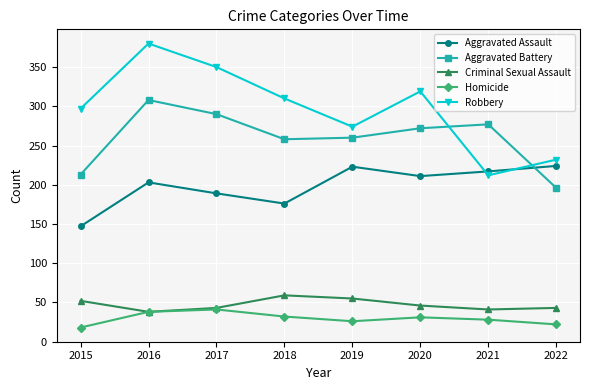

Rank the categories by Robbery value from lowest to highest.

2021, 2022, 2019, 2015, 2018, 2020, 2017, 2016